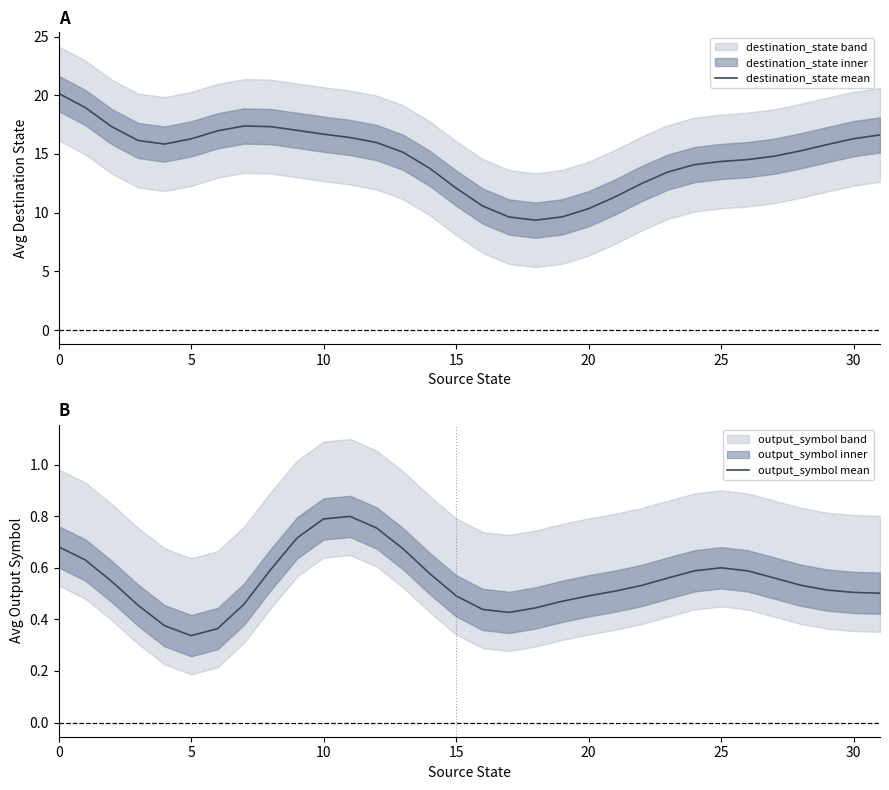

Rank the series by their maximum value, from highest to lowest.

destination_state mean, output_symbol mean